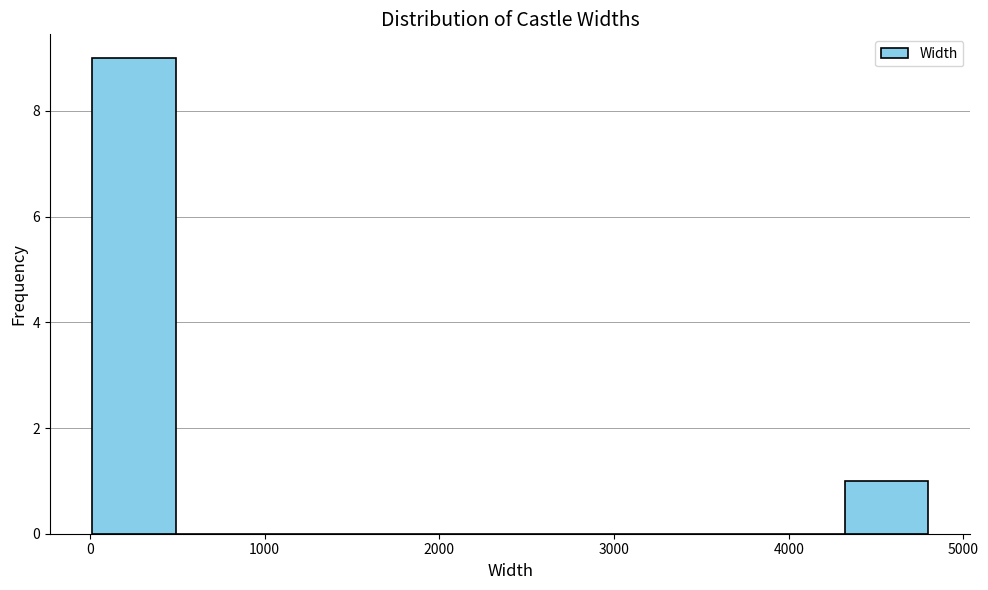

Reading left to right, transcribe this chart: for each bar, give the range it covers on the x-axis and its height. Neither the bar edges nor the heights are printed on the chart, so give them approximately, as read against the axes.

0 to 500: 9
500 to 1000: 0
1000 to 1400: 0
1400 to 1900: 0
1900 to 2400: 0
2400 to 2900: 0
2900 to 3400: 0
3400 to 3800: 0
3800 to 4300: 0
4300 to 4800: 1